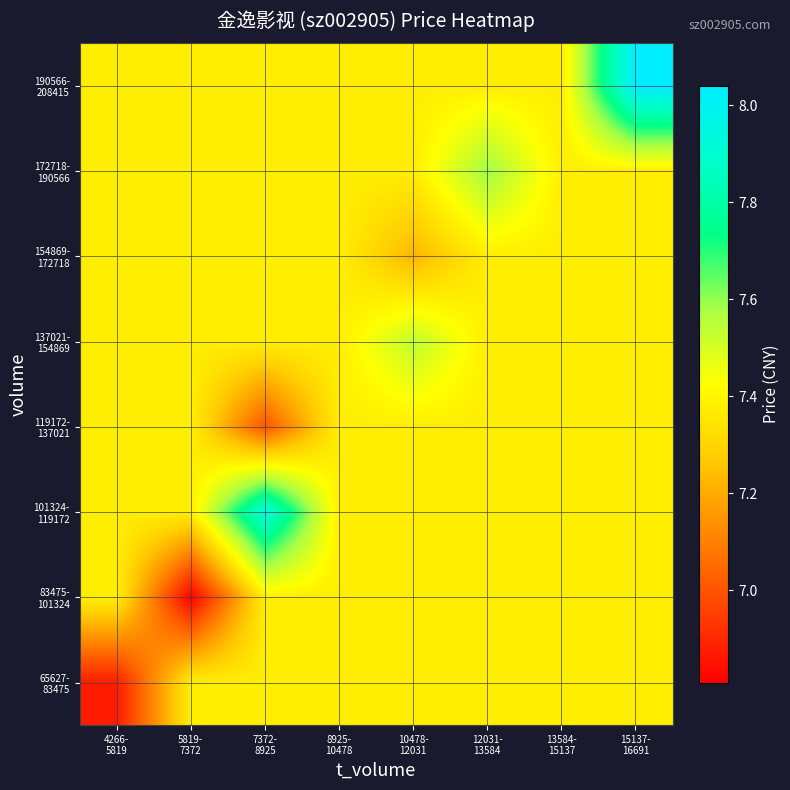

Which label corresponds to the smallest value in the chart?

5819-
7372